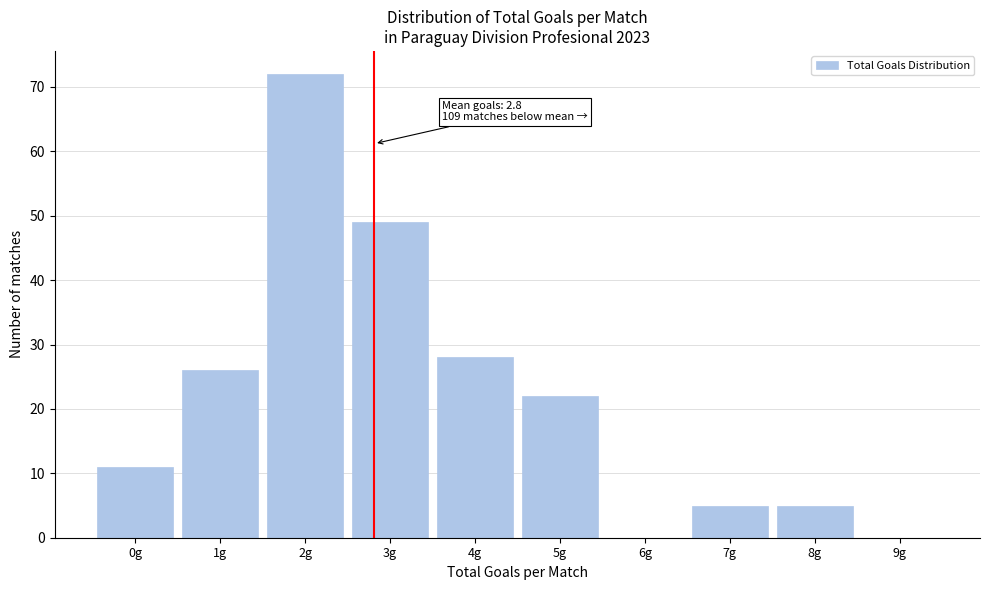

Reading right to left, list all the values displayed in this chart.

9g=0	8g=5	7g=5	6g=0	5g=22	4g=28	3g=49	2g=72	1g=26	0g=11